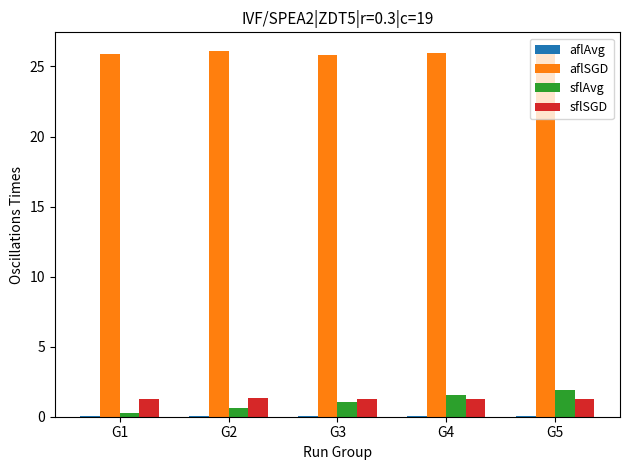

The sflSGD series shows 1.3 at G1. True or false?

True